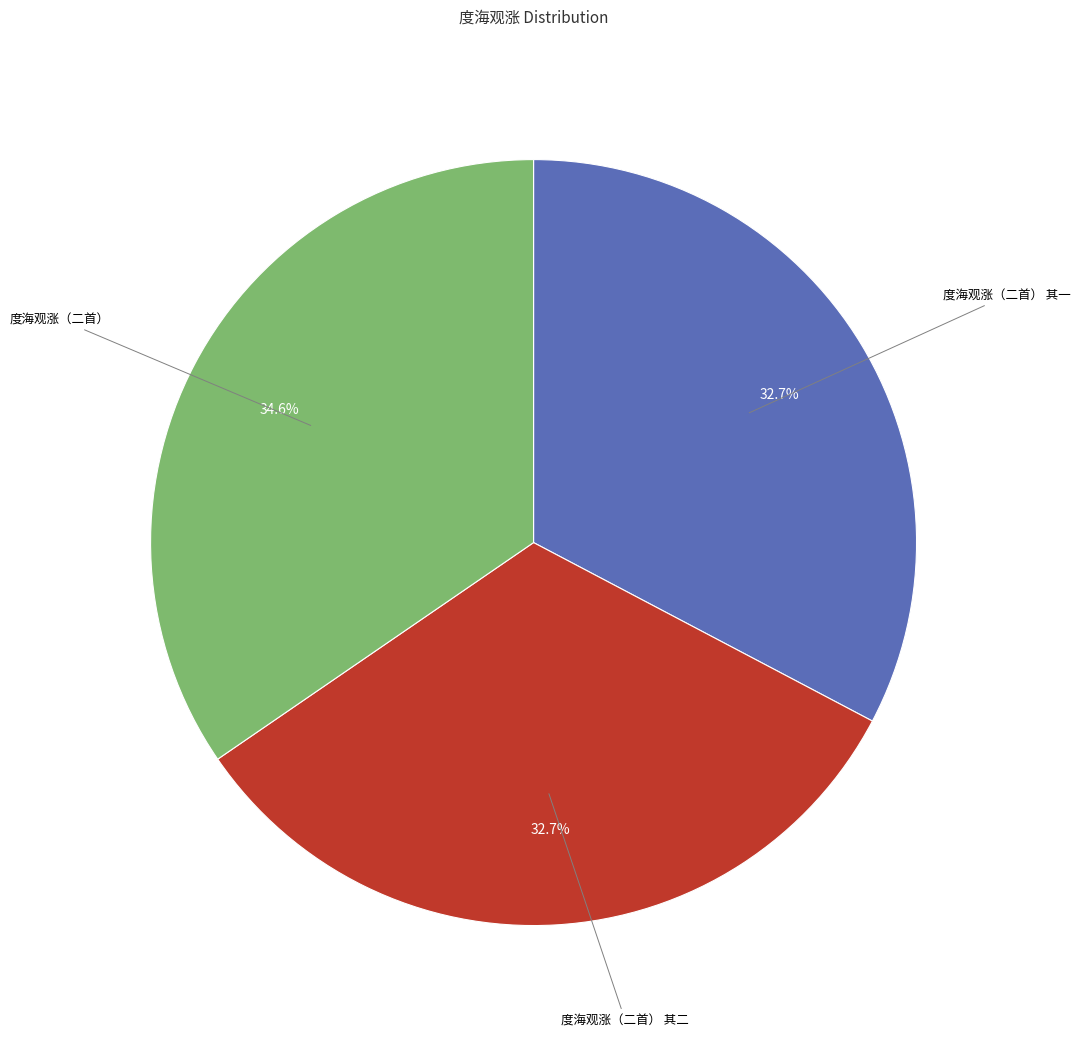

Is there a majority slice in this chart?

No